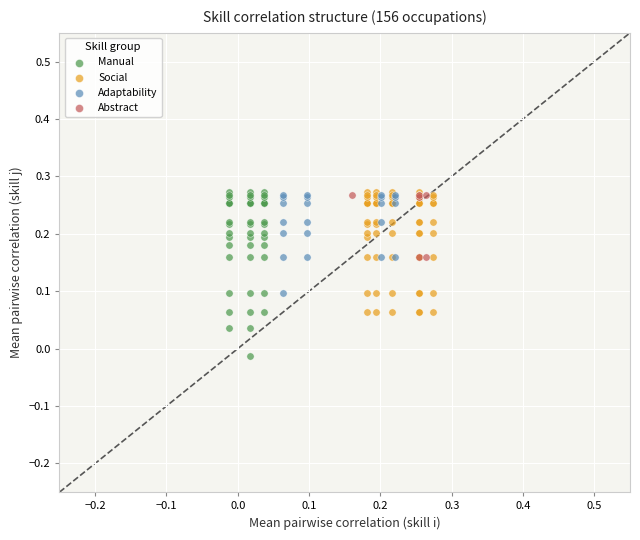

Which series has the largest Y range (max minus min)?

Manual